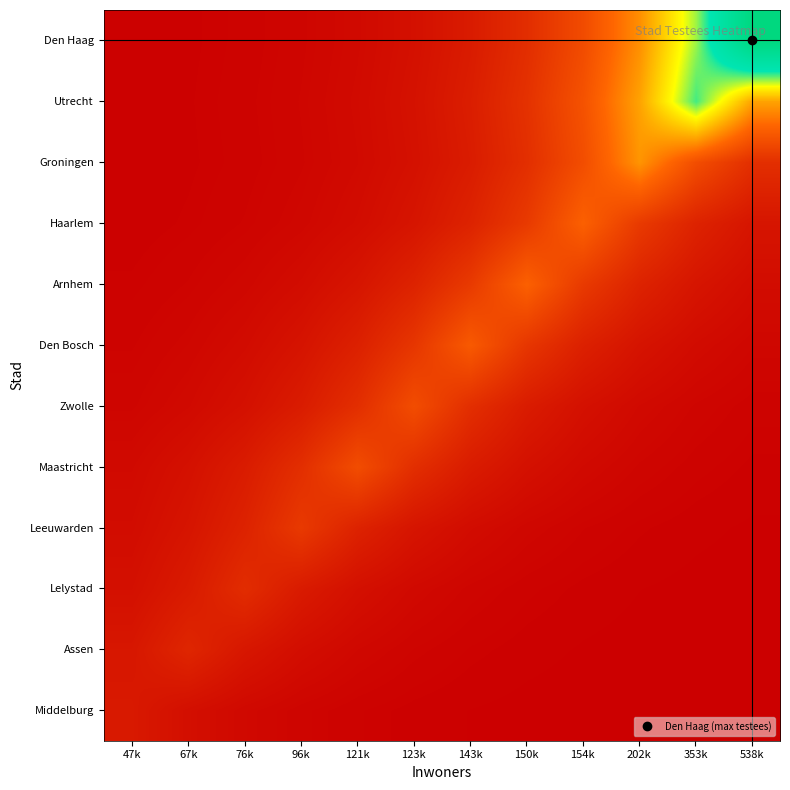

Reading left to right, list all the values displayed in this chart.

Middelburg: 47k=0.1	67k=0.0	76k=0.0	96k=0.0	121k=0.0	123k=0.0	143k=0.0	150k=0.0	154k=0.0	202k=0.0	353k=0.0	538k=0.0
Assen: 47k=0.1	67k=0.1	76k=0.1	96k=0.0	121k=0.0	123k=0.0	143k=0.0	150k=0.0	154k=0.0	202k=0.0	353k=0.0	538k=0.0
Lelystad: 47k=0.0	67k=0.1	76k=0.1	96k=0.1	121k=0.0	123k=0.0	143k=0.0	150k=0.0	154k=0.0	202k=0.0	353k=0.0	538k=0.0
Leeuwarden: 47k=0.0	67k=0.1	76k=0.1	96k=0.2	121k=0.1	123k=0.1	143k=0.0	150k=0.0	154k=0.0	202k=0.0	353k=0.0	538k=0.0
Maastricht: 47k=0.0	67k=0.1	76k=0.1	96k=0.1	121k=0.2	123k=0.1	143k=0.1	150k=0.1	154k=0.0	202k=0.0	353k=0.0	538k=0.0
Zwolle: 47k=0.0	67k=0.0	76k=0.1	96k=0.1	121k=0.1	123k=0.2	143k=0.1	150k=0.1	154k=0.1	202k=0.0	353k=0.0	538k=0.0
Den Bosch: 47k=0.0	67k=0.0	76k=0.0	96k=0.1	121k=0.1	123k=0.2	143k=0.3	150k=0.2	154k=0.1	202k=0.1	353k=0.0	538k=0.0
Arnhem: 47k=0.0	67k=0.0	76k=0.0	96k=0.0	121k=0.1	123k=0.1	143k=0.2	150k=0.3	154k=0.2	202k=0.1	353k=0.1	538k=0.0
Haarlem: 47k=0.0	67k=0.0	76k=0.0	96k=0.0	121k=0.0	123k=0.1	143k=0.1	150k=0.2	154k=0.3	202k=0.2	353k=0.1	538k=0.1
Groningen: 47k=0.0	67k=0.0	76k=0.0	96k=0.0	121k=0.0	123k=0.1	143k=0.1	150k=0.1	154k=0.2	202k=0.4	353k=0.2	538k=0.1
Utrecht: 47k=0.0	67k=0.0	76k=0.0	96k=0.0	121k=0.0	123k=0.1	143k=0.1	150k=0.1	154k=0.2	202k=0.4	353k=0.7	538k=0.4
Den Haag: 47k=0.0	67k=0.0	76k=0.0	96k=0.0	121k=0.0	123k=0.0	143k=0.1	150k=0.1	154k=0.2	202k=0.4	353k=0.6	538k=1.0